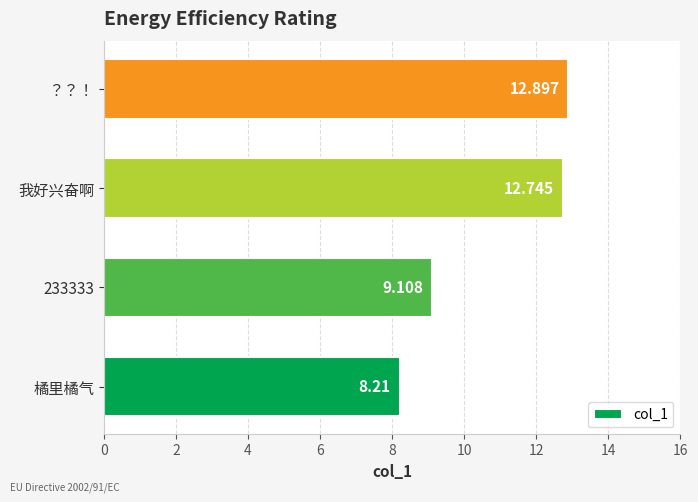

At which category does the chart reach its peak across all series?

？？！